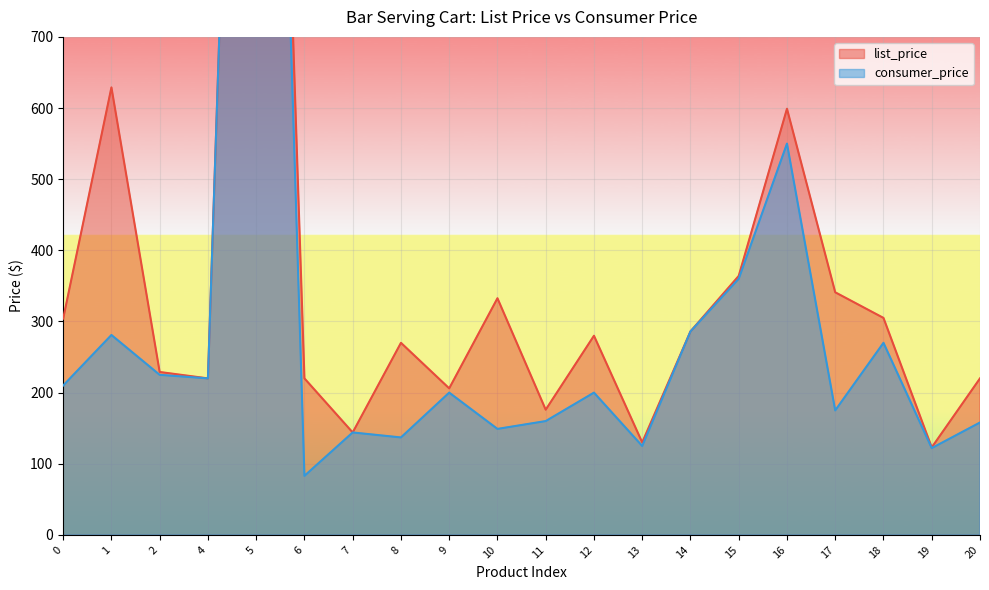

Reading left to right, list all the values displayed in this chart.

list_price: 0=304.0	1=629.0	2=229.0	4=220.0	5=2260.0	6=220.0	7=144.0	8=270.0	9=206.0	10=332.6	11=176.0	12=279.9	13=130.0	14=286.0	15=364.0	16=599.0	17=341.0	18=305.0	19=123.0	20=220.0
consumer_price: 0=210.0	1=281.0	2=225.0	4=220.0	5=2260.0	6=83.0	7=144.0	8=137.0	9=200.0	10=149.0	11=160.0	12=200.0	13=125.0	14=286.0	15=360.0	16=550.0	17=175.0	18=270.0	19=122.0	20=158.0